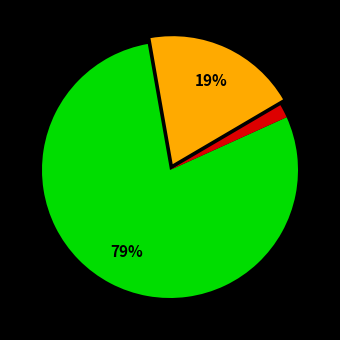

Is there a majority slice in this chart?

Yes